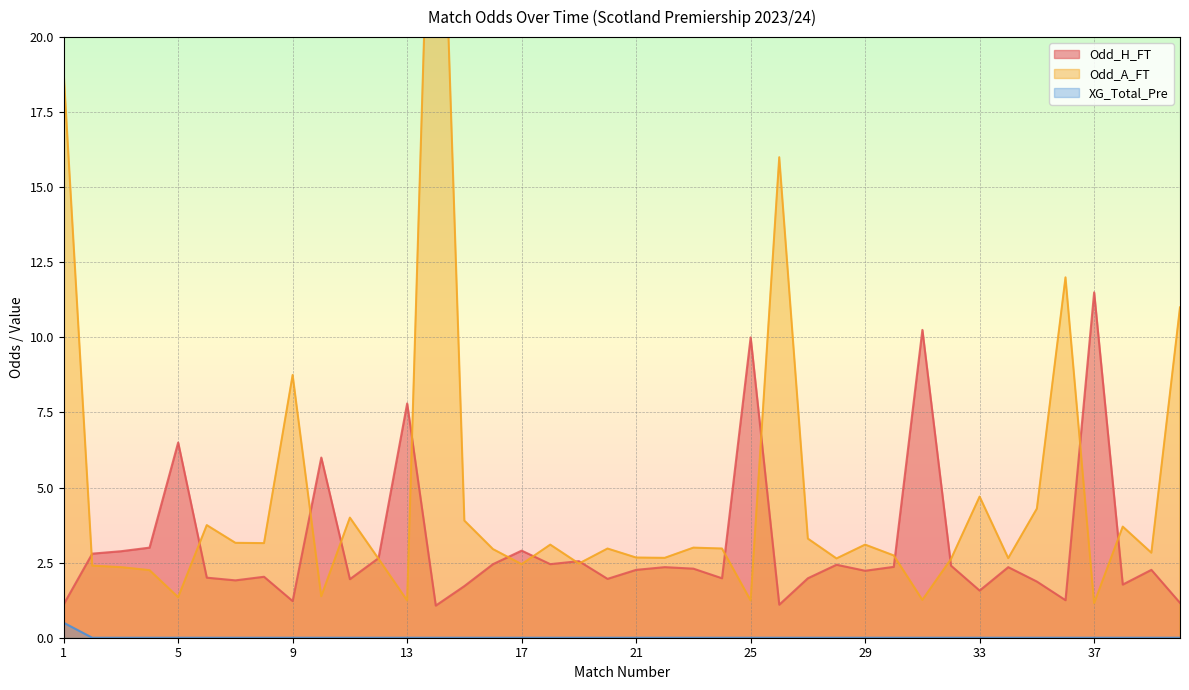

List the labels in order of Odd_A_FT value, smallest first.

37, 13, 25, 31, 5, 10, 4, 3, 2, 17, 19, 32, 12, 28, 34, 22, 21, 30, 39, 16, 20, 24, 23, 18, 29, 8, 7, 27, 38, 6, 15, 11, 35, 33, 9, 40, 36, 26, 1, 14